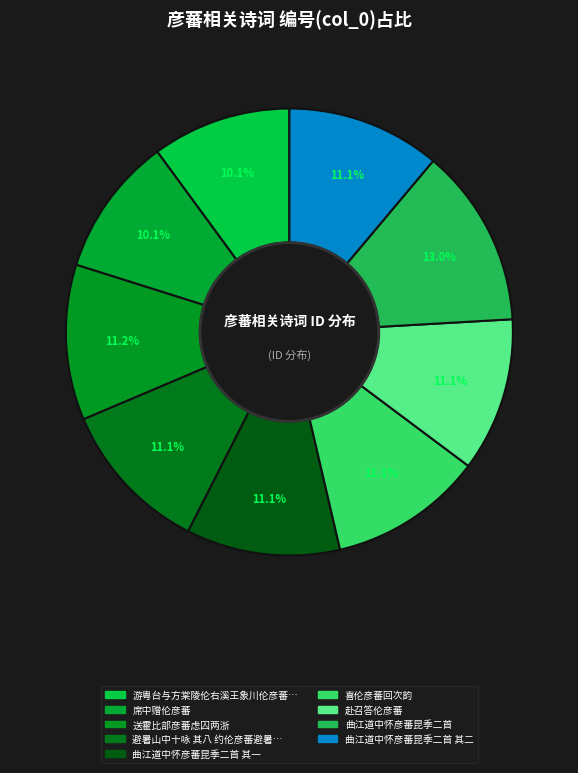

Count the number of slices in the pie.

9